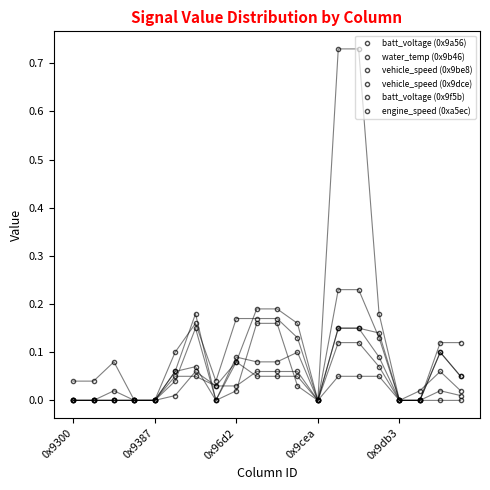

What is the difference between the maximum and minimum values in the batt_voltage (0x9a56) series?

0.7